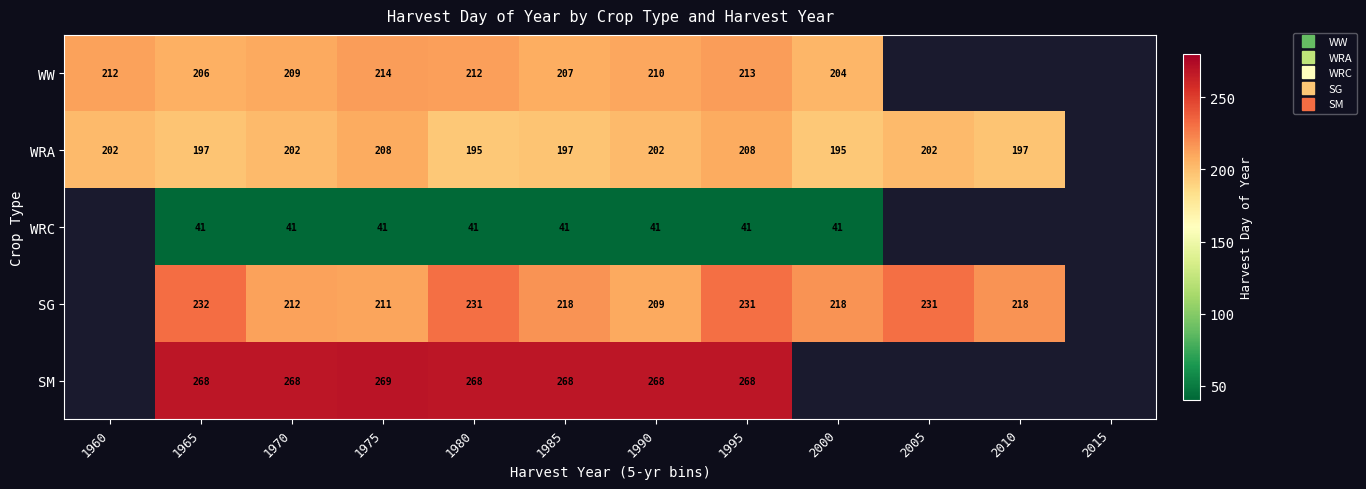

At how many categories does at least one series exceed 42?

11